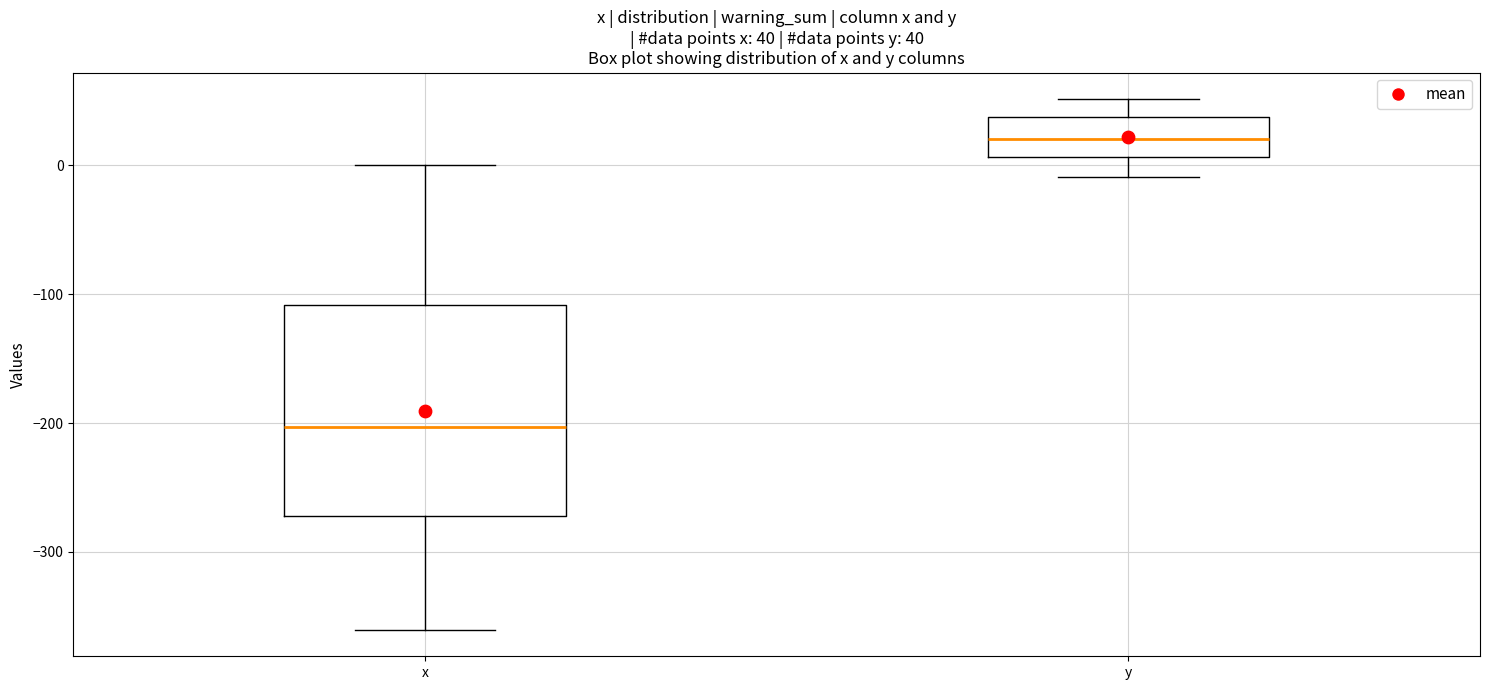

Comparing the boxes themselves (not the whiskers), which one is the tallest?

x